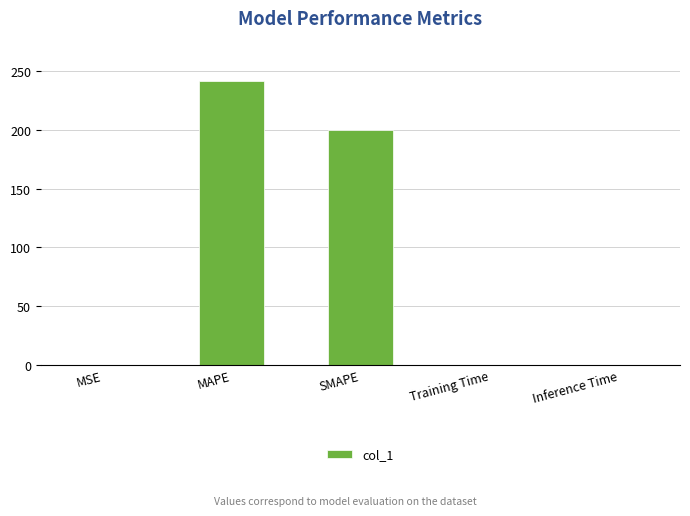

Between Inference Time and MAPE, which is larger?

MAPE